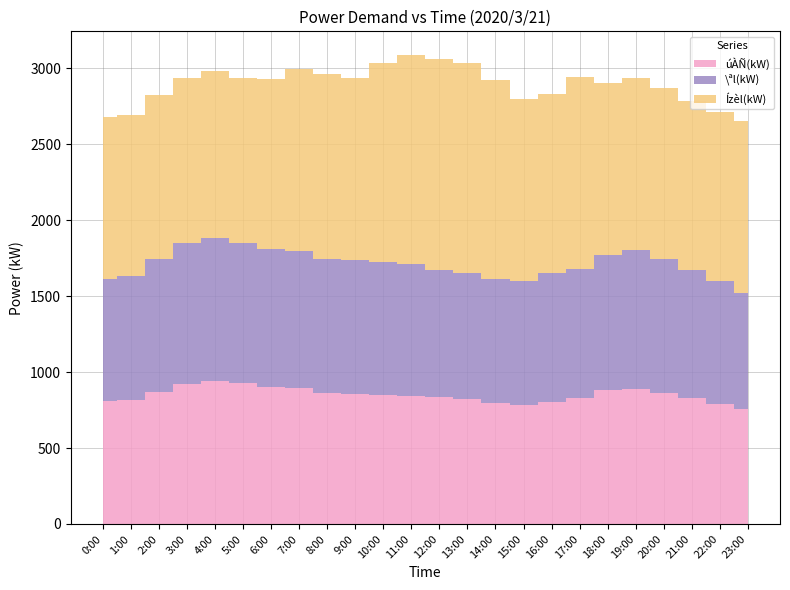

Reading left to right, what are all the values shown in this chart?

úÀÑ(kW): 807	817	872	922	941	925	901	897	863	856	852	844	833	826	799	782	804	827	883	892	864	830	793	759
\ªl(kW): 803	818	873	927	942	924	907	900	885	884	875	870	840	829	811	817	847	853	887	911	881	845	806	765
Ízèl(kW): 1070	1060	1081	1087	1102	1089	1120	1202	1218	1197	1309	1376	1391	1380	1313	1200	1179	1266	1134	1131	1124	1109	1112	1132